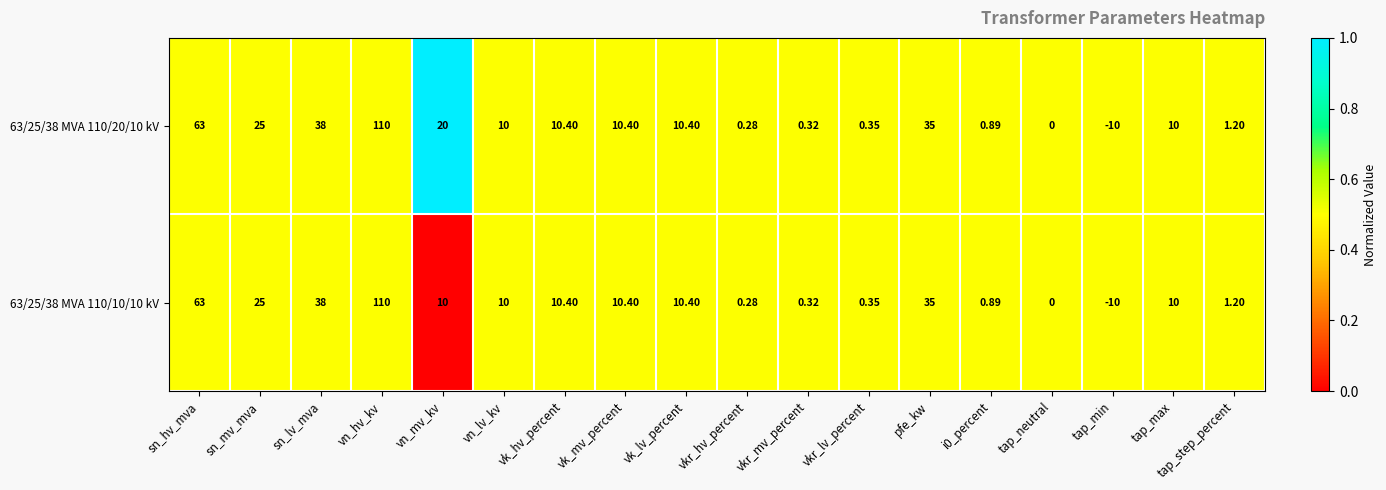

At which label does 63/25/38 MVA 110/20/10 kV first exceed 10?

sn_hv_mva